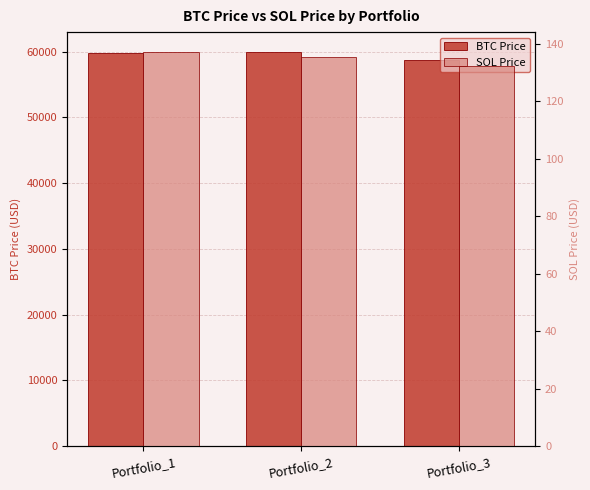

Between Portfolio_2 and Portfolio_3, which is larger?

Portfolio_2